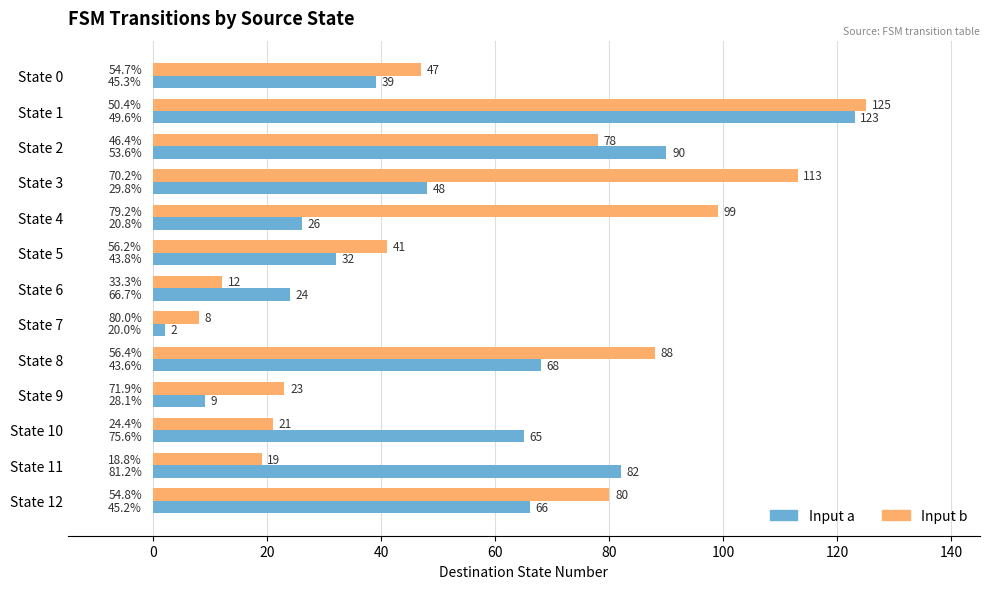

Rank the series by their maximum value, from highest to lowest.

Input b, Input a